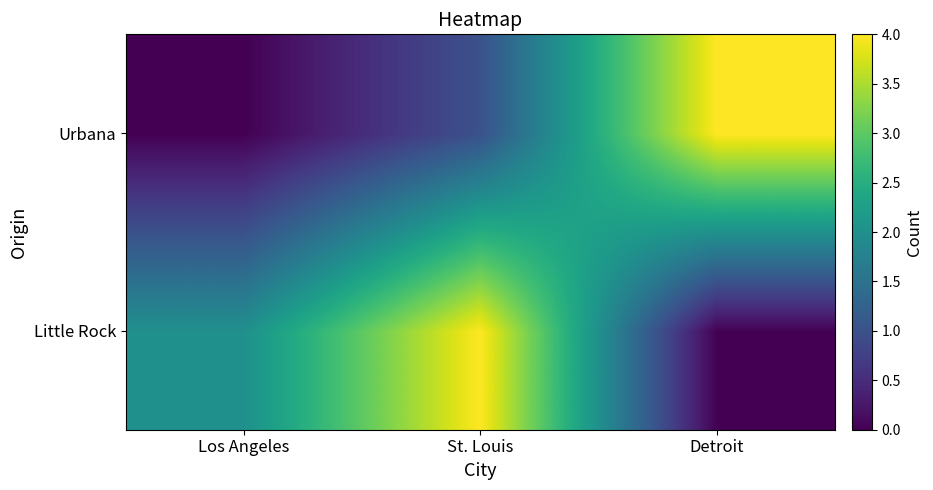

Which series has the largest total across all categories?

Little Rock